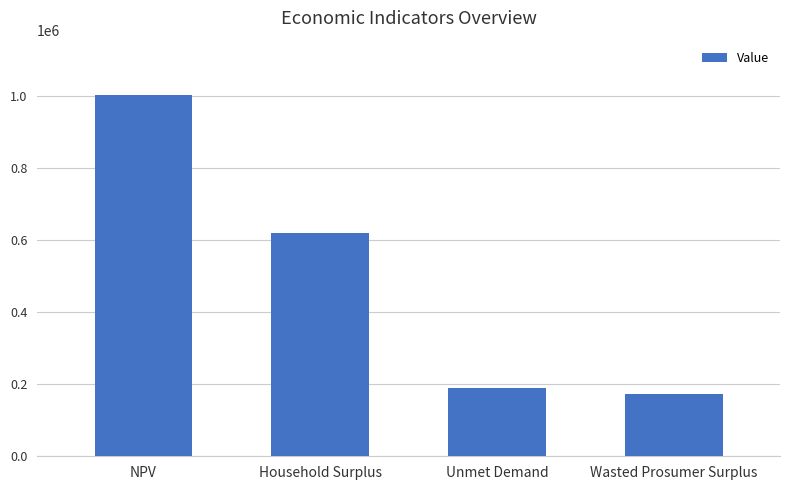

How many values exceed 620901?

2